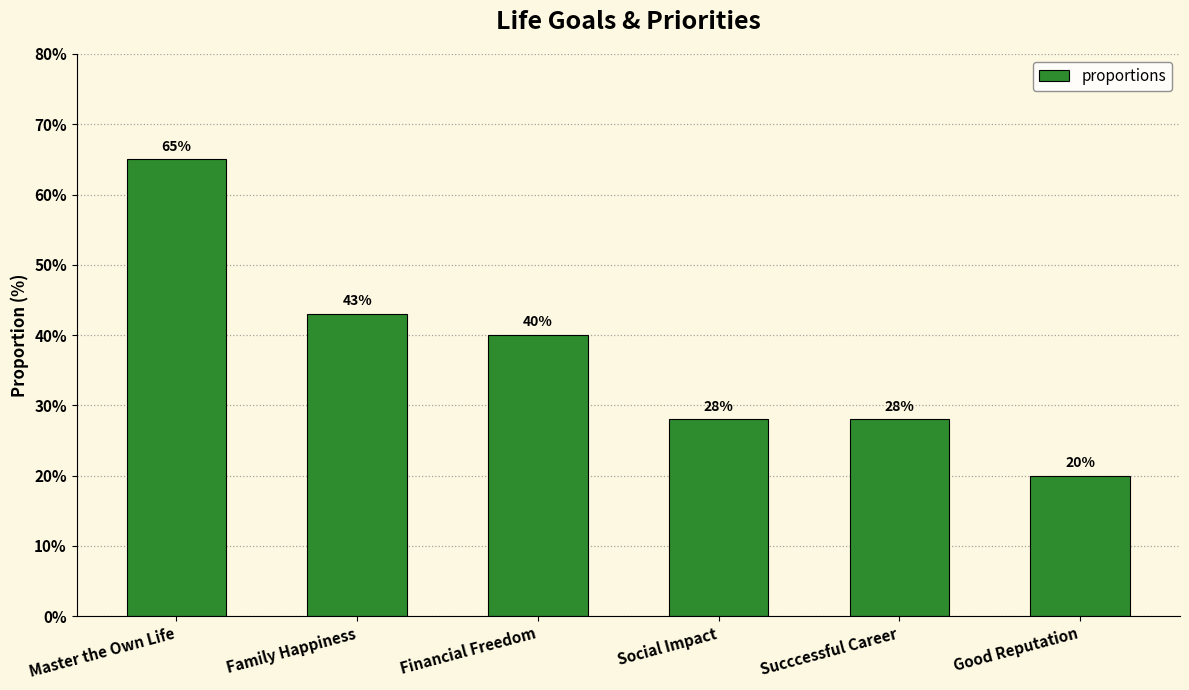

What is the sum of the values at Financial Freedom and Family Happiness?

83